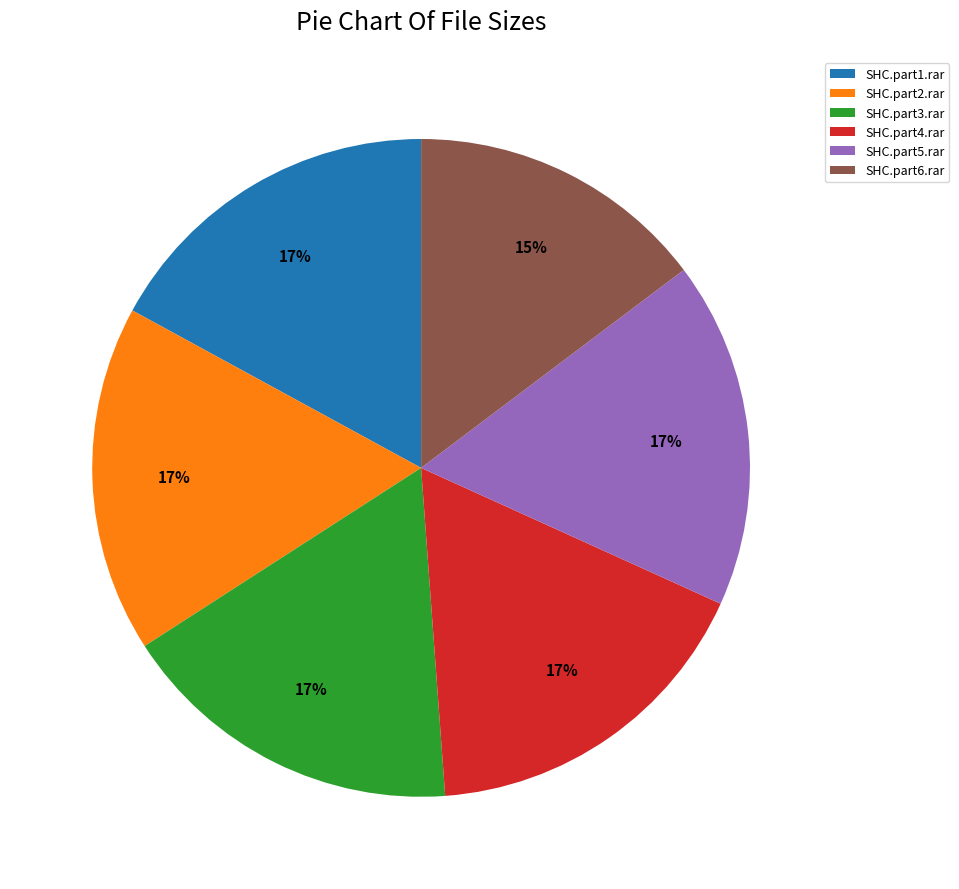

Combined, do SHC.part6.rar and SHC.part4.rar account for over 50%?

No